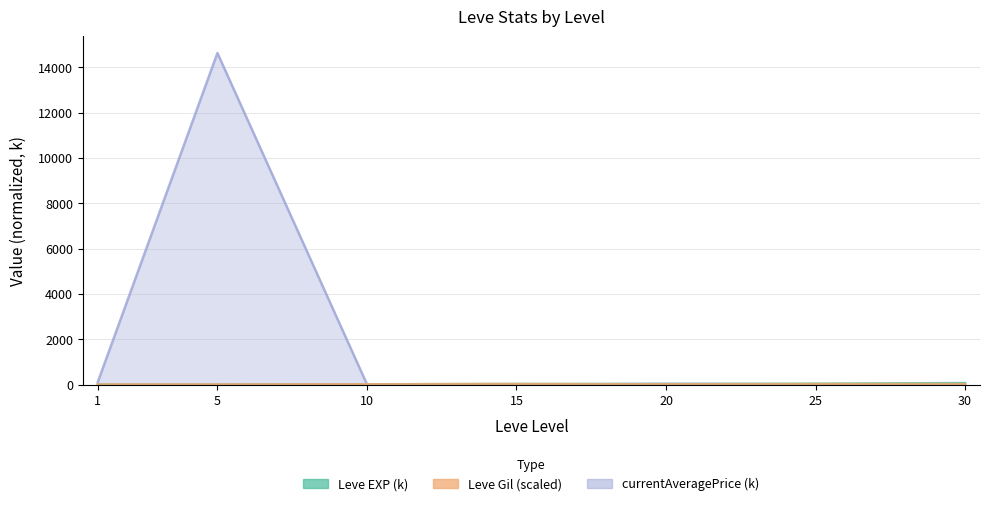

What is the minimum value shown in the chart?

0.5